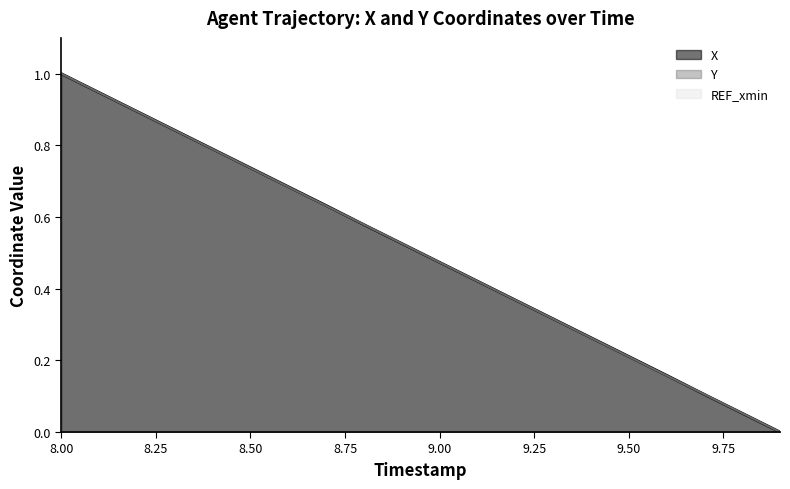

What is the sum of all Y values?

10.0